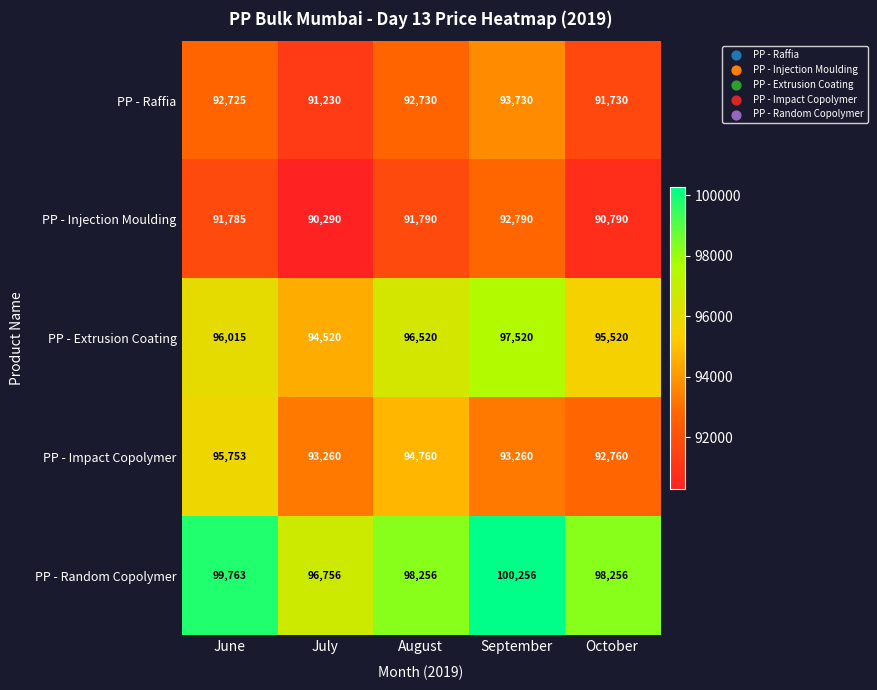

At which category is the sum across all series the highest?

September